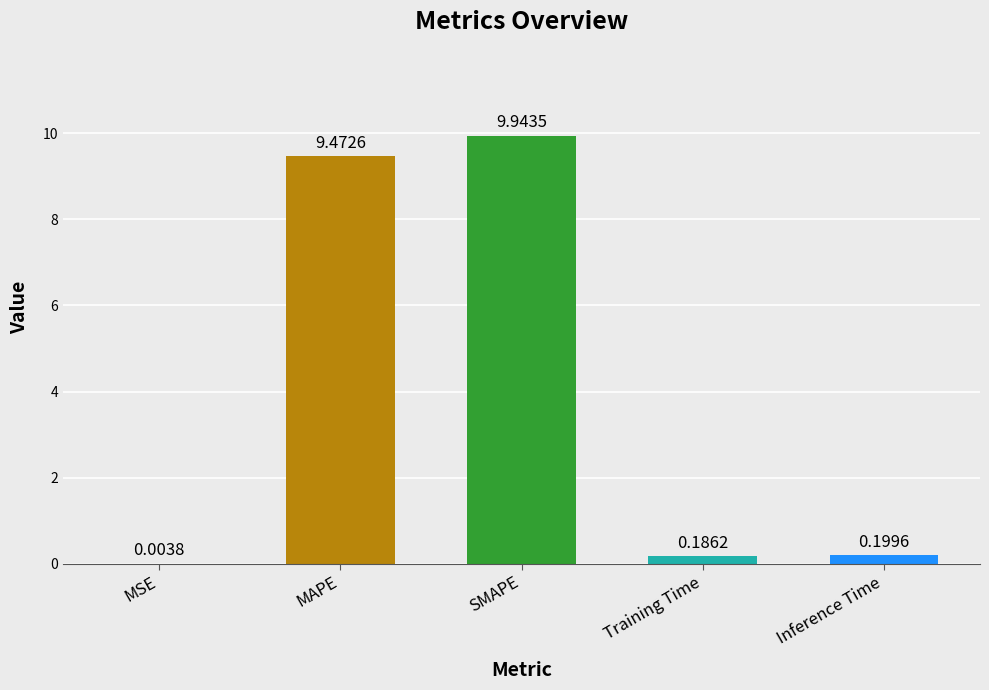

What is the sum of the values at Training Time and MAPE?

9.7